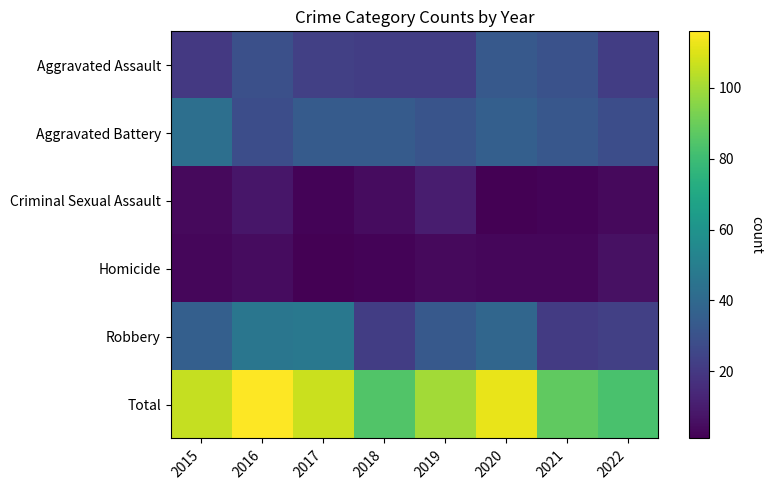

Reading right to left, transcribe all the data shown in this chart.

Aggravated Assault: 2022=22	2021=30	2020=33	2019=22	2018=22	2017=23	2016=29	2015=20
Aggravated Battery: 2022=28	2021=32	2020=36	2019=31	2018=34	2017=34	2016=28	2015=43
Criminal Sexual Assault: 2022=4	2021=2	2020=1	2019=10	2018=5	2017=2	2016=8	2015=4
Homicide: 2022=6	2021=3	2020=3	2019=4	2018=2	2017=1	2016=5	2015=3
Robbery: 2022=23	2021=21	2020=39	2019=33	2018=22	2017=47	2016=46	2015=36
Total: 2022=83	2021=88	2020=112	2019=100	2018=85	2017=107	2016=116	2015=106